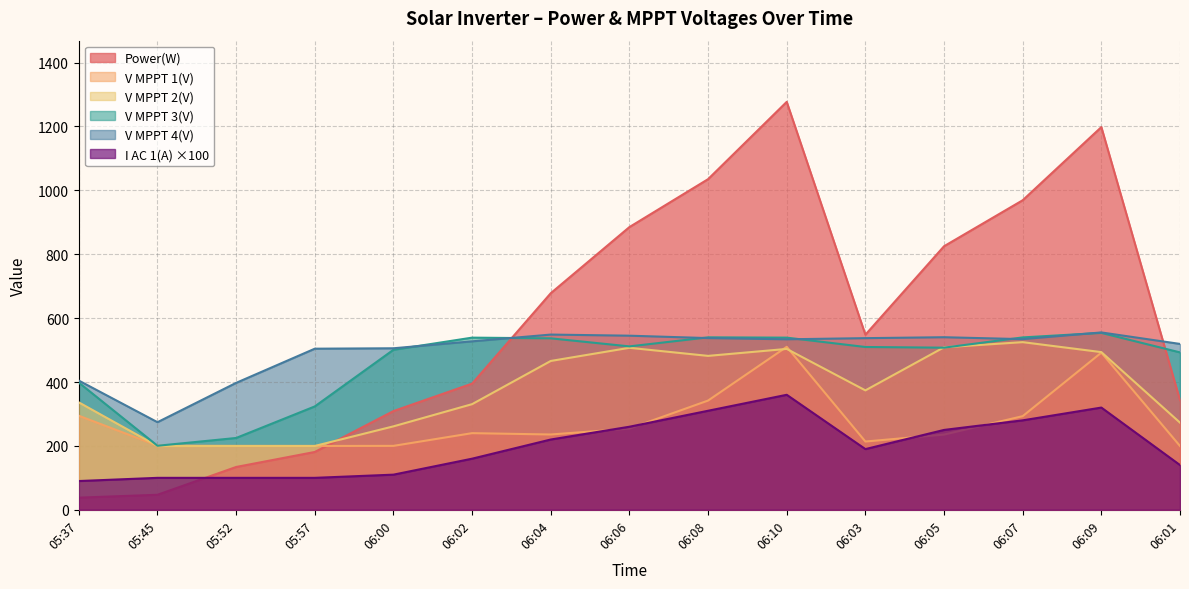

Does the chart display data point markers on the line(s)?

No